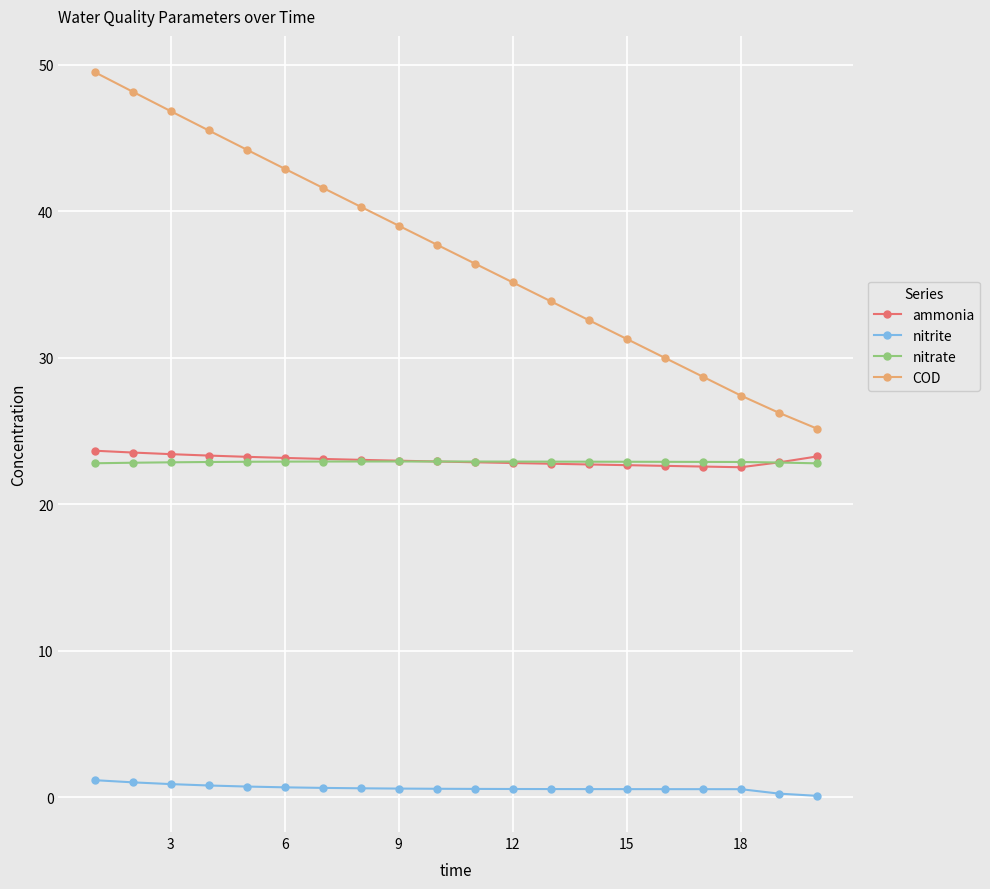

Which series has the widest spread of values?

COD